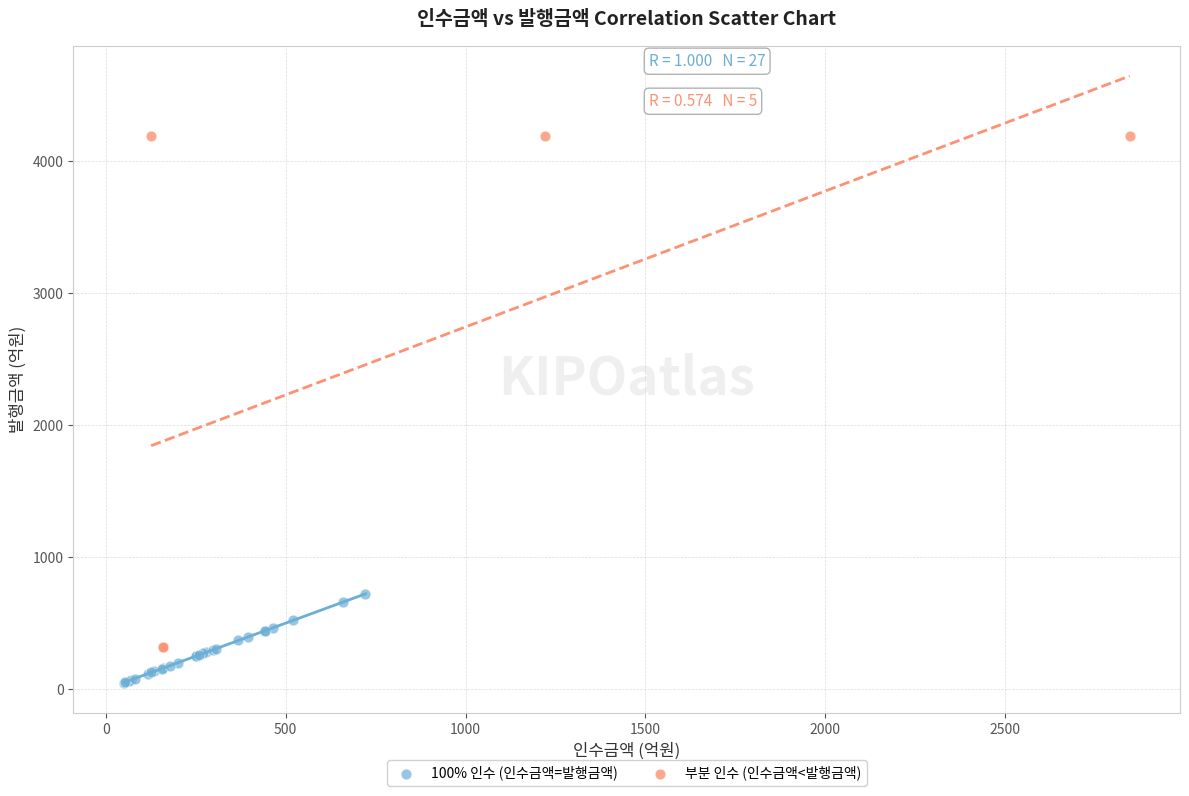

Which series contains the lowest Y value?

100% 인수 (인수금액=발행금액)